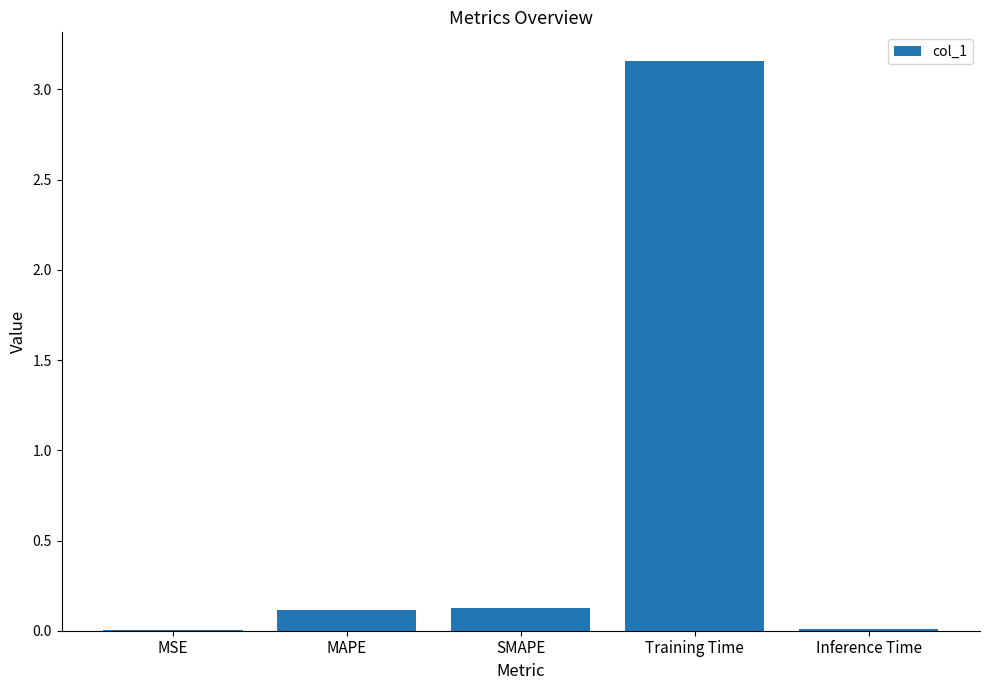

What is the sum of all values?

3.4